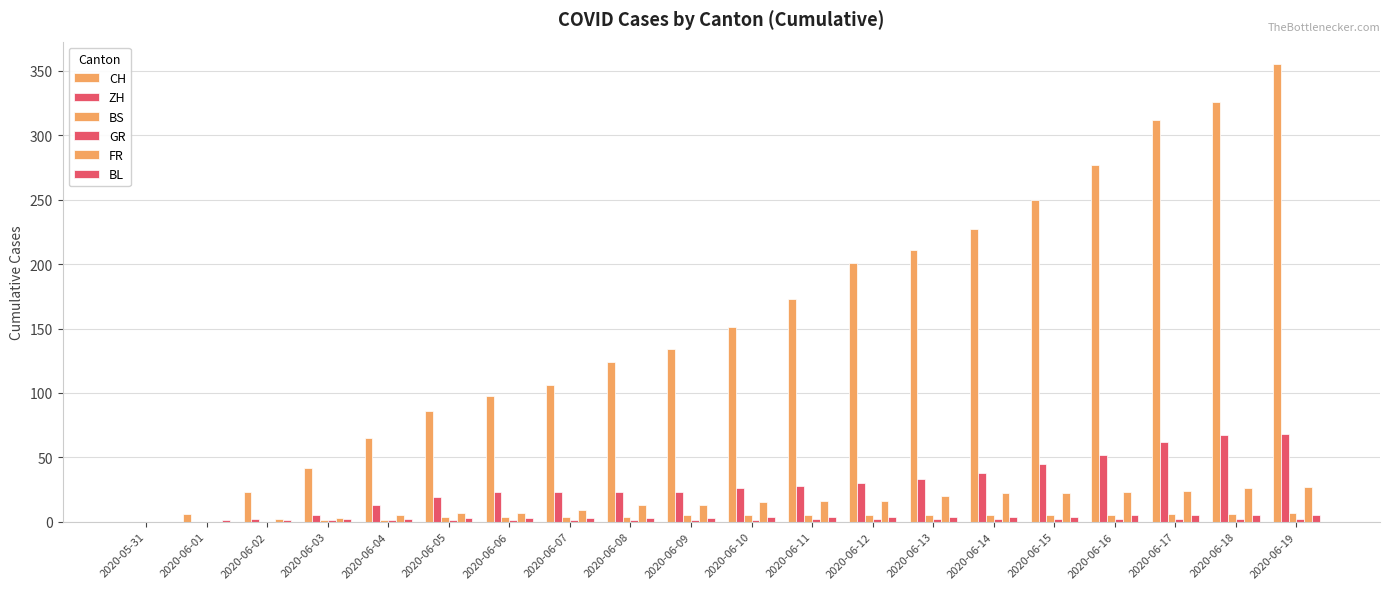

At which label does FR first exceed 15?

2020-06-11